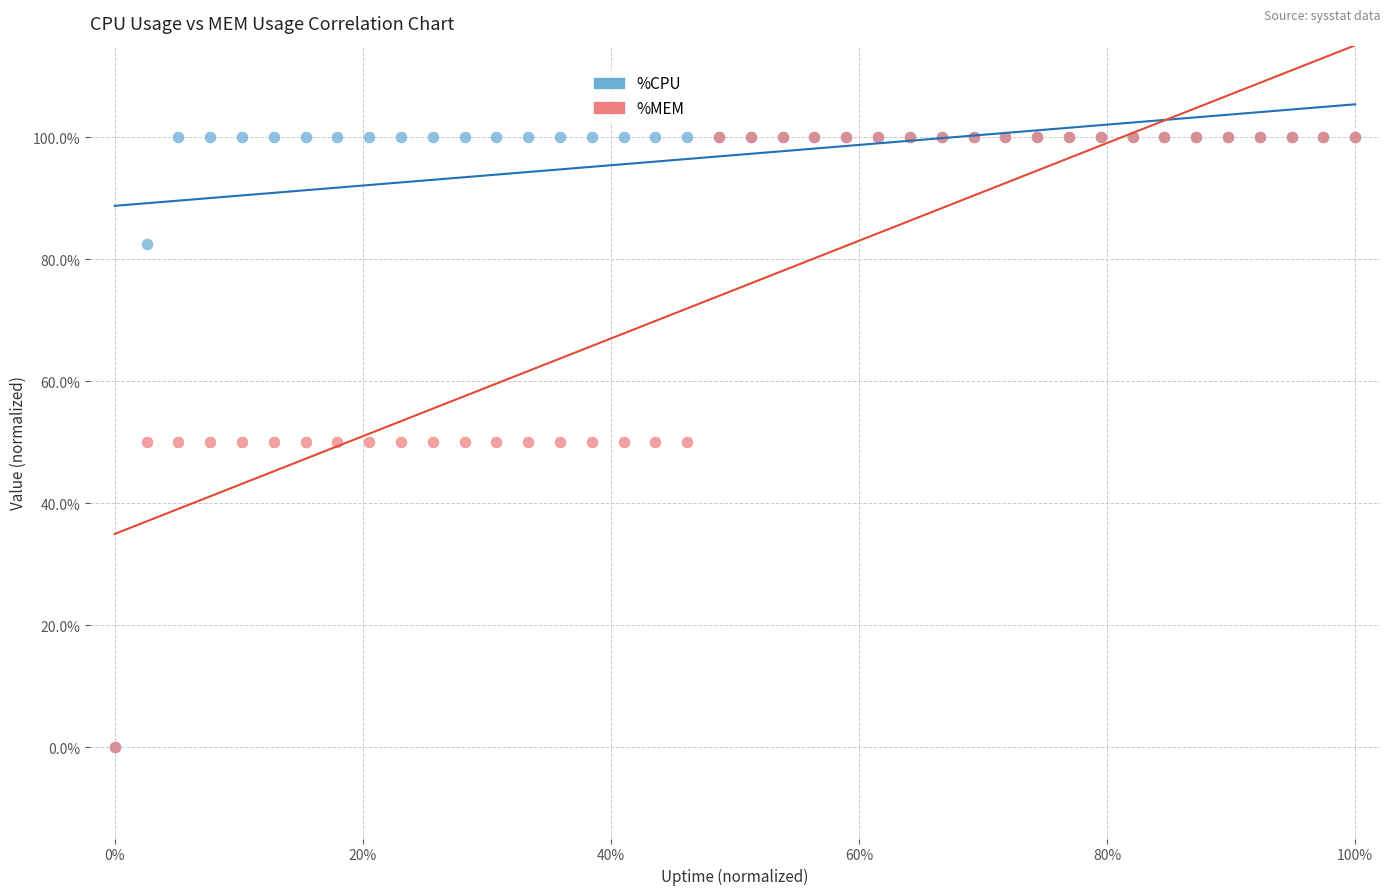

Which series has the widest spread of Y values?

%CPU